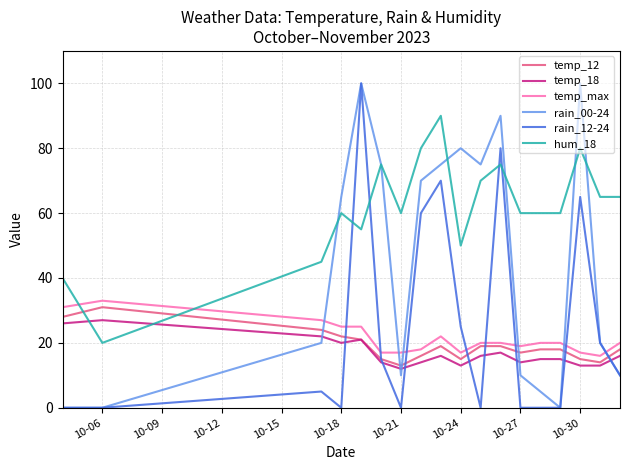

After their last crossing, which series has the higher values: rain_12-24 or temp_max?

temp_max